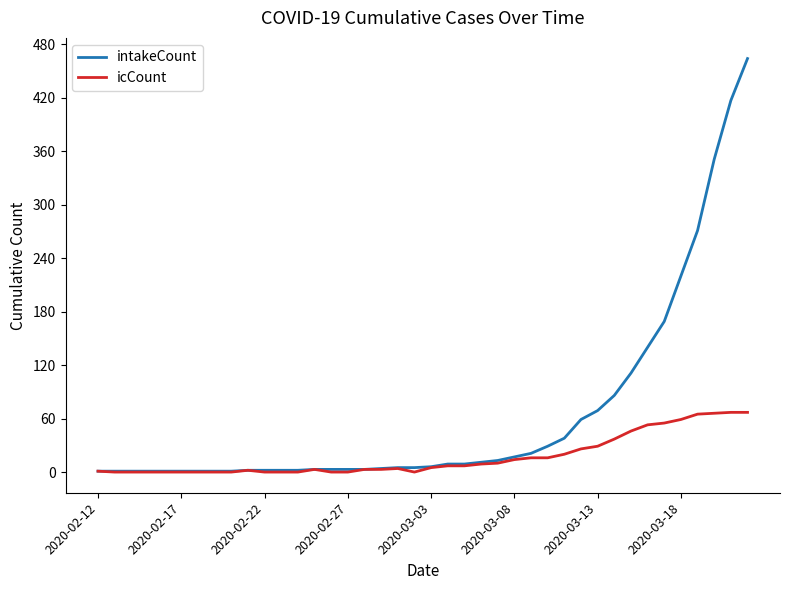

What is the maximum value shown in the chart?

464